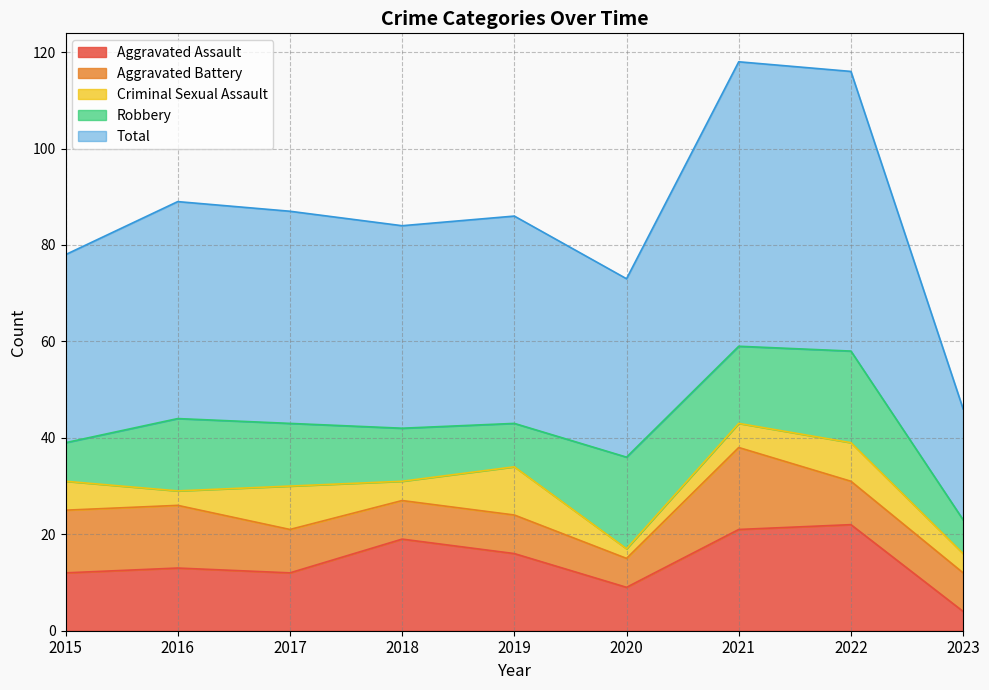

What is the difference between the maximum and minimum values in the Aggravated Battery series?

11